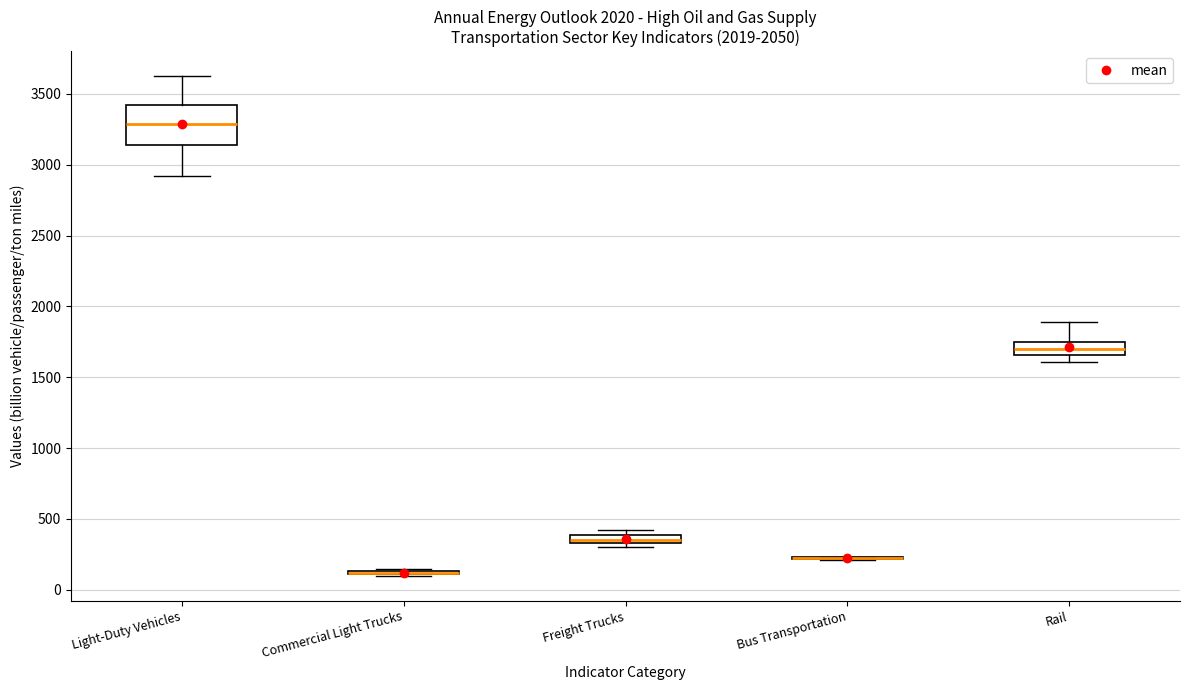

Which box is the tallest, from its lower edge to its upper edge?

Light-Duty Vehicles